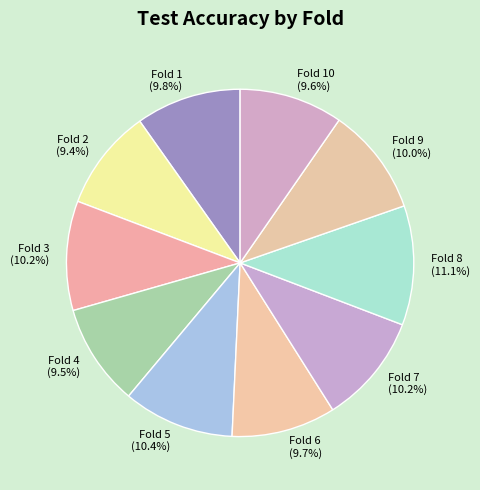

What is the largest slice in the pie chart?

Fold 8